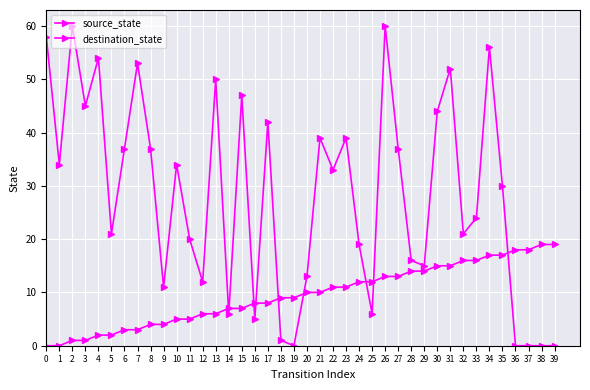

How many values in the source_state series are below 10?

20